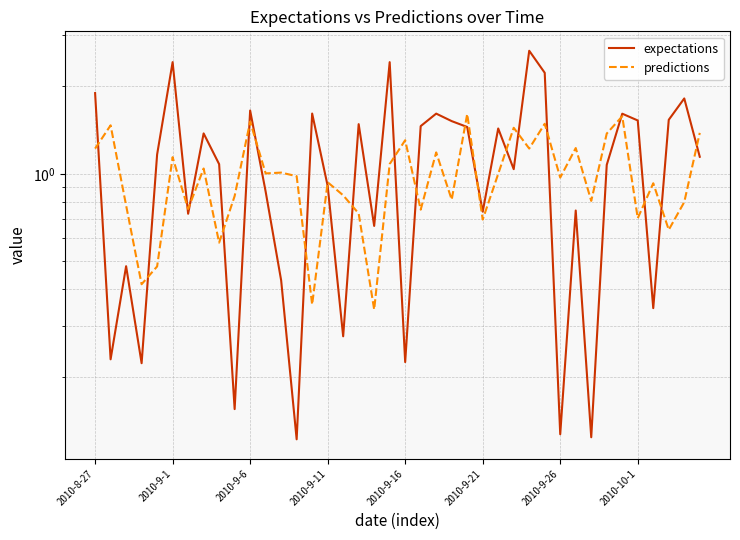

How many interior local peaks does the expectations series have?

13